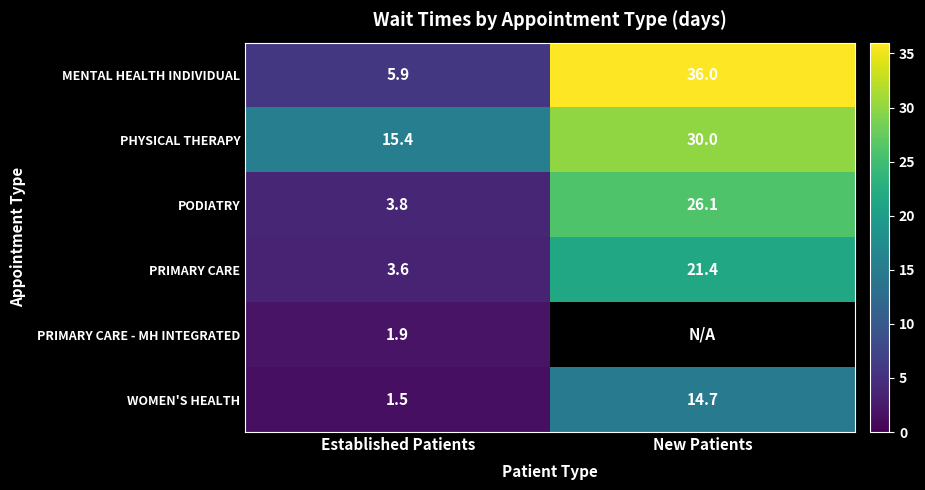

What is the average value of the PODIATRY series?

15.0